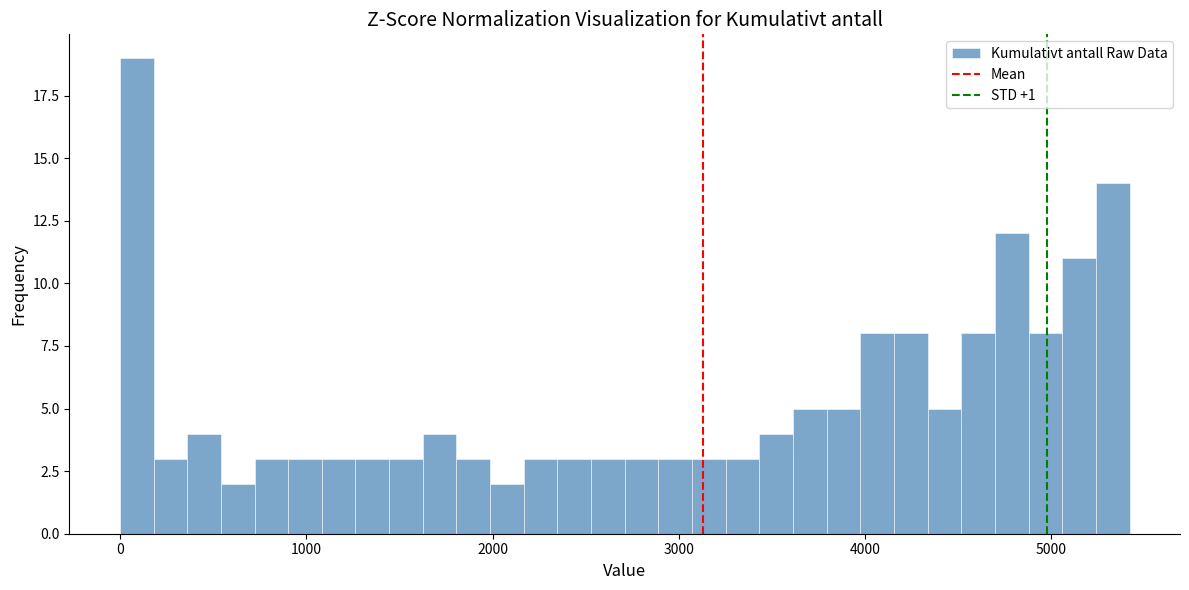

Around what value on the x-axis is the tallest bar? Give the approximate position of its centre, as read against the axis.

100